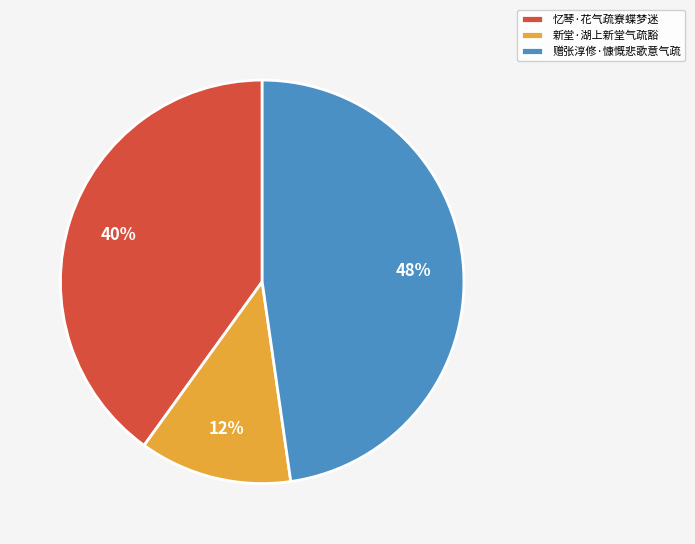

Is there a majority slice in this chart?

No